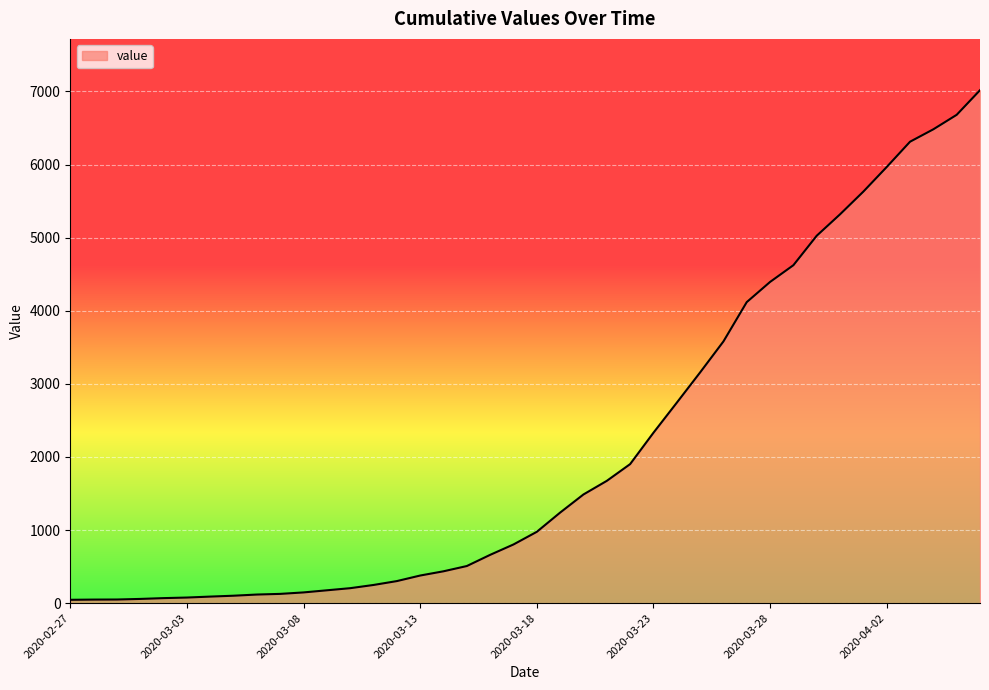

How many lines are shown in the chart?

1